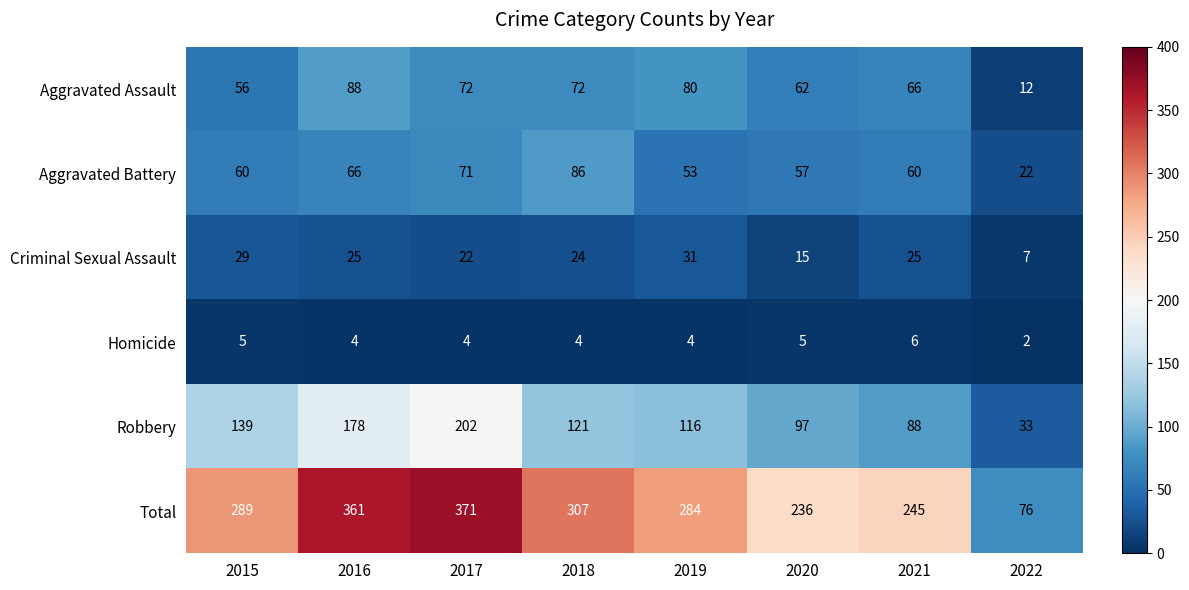

Is it true that Homicide equals 5 at 2015?

True